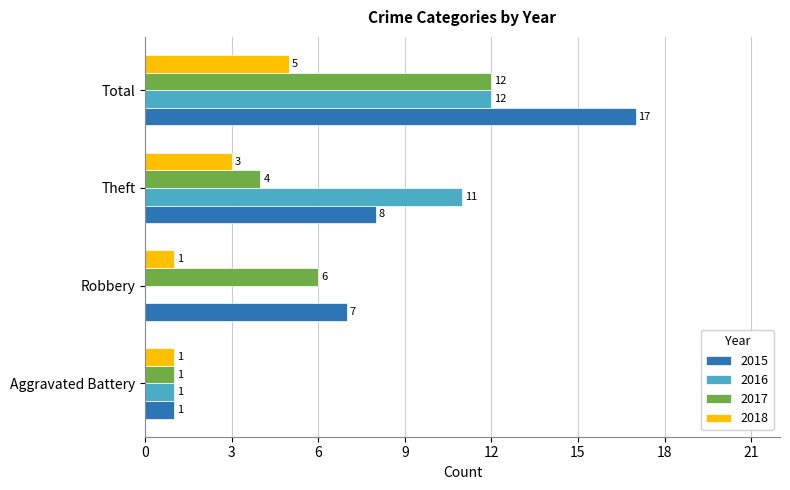

True or false: 2017 has a value of 1 at Aggravated Battery.

True